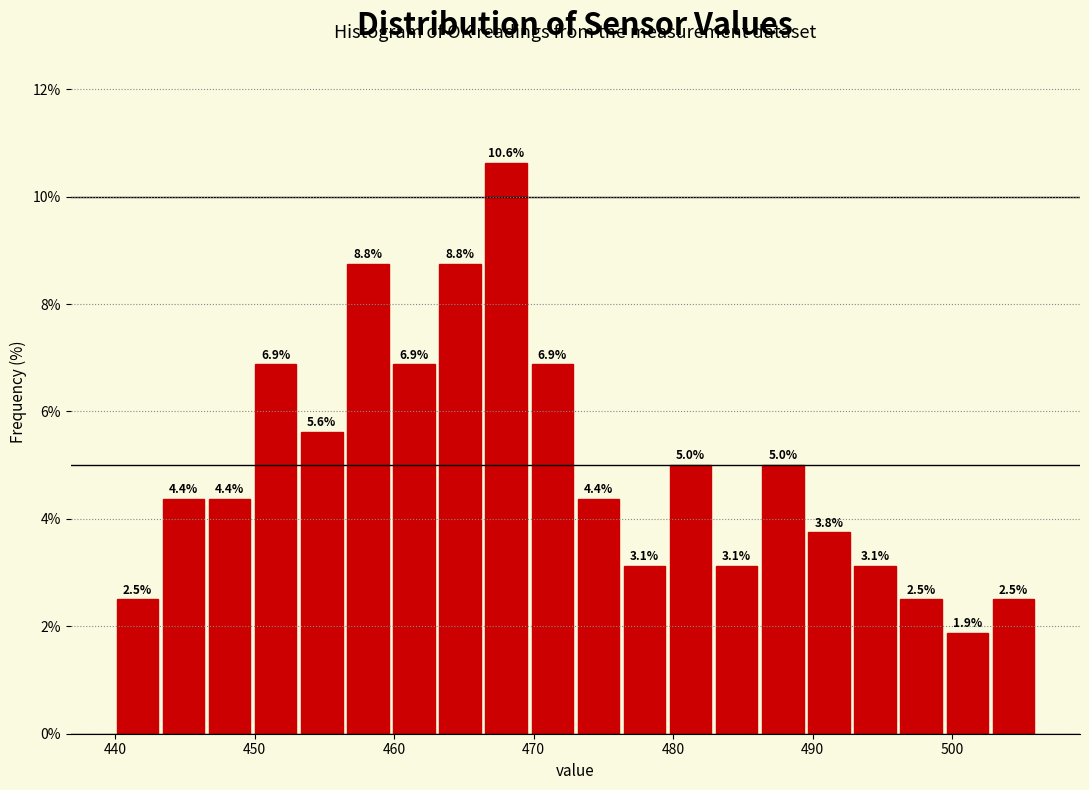

Around what value on the x-axis is the tallest bar? Give the approximate position of its centre, as read against the axis.

468